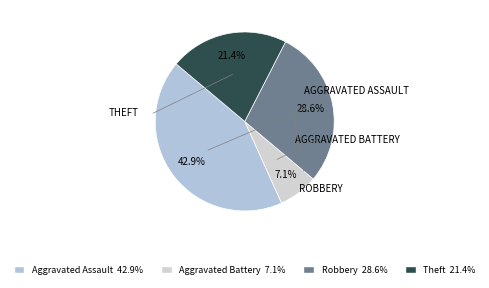

Which category has the smallest portion of the pie?

Aggravated Battery